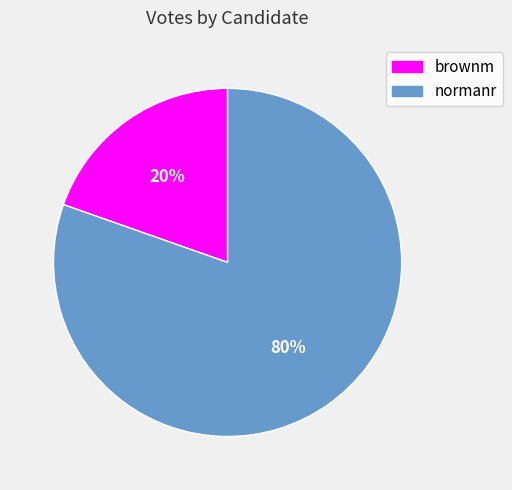

To the nearest percent, what percentage of the pie is normanr?

80%